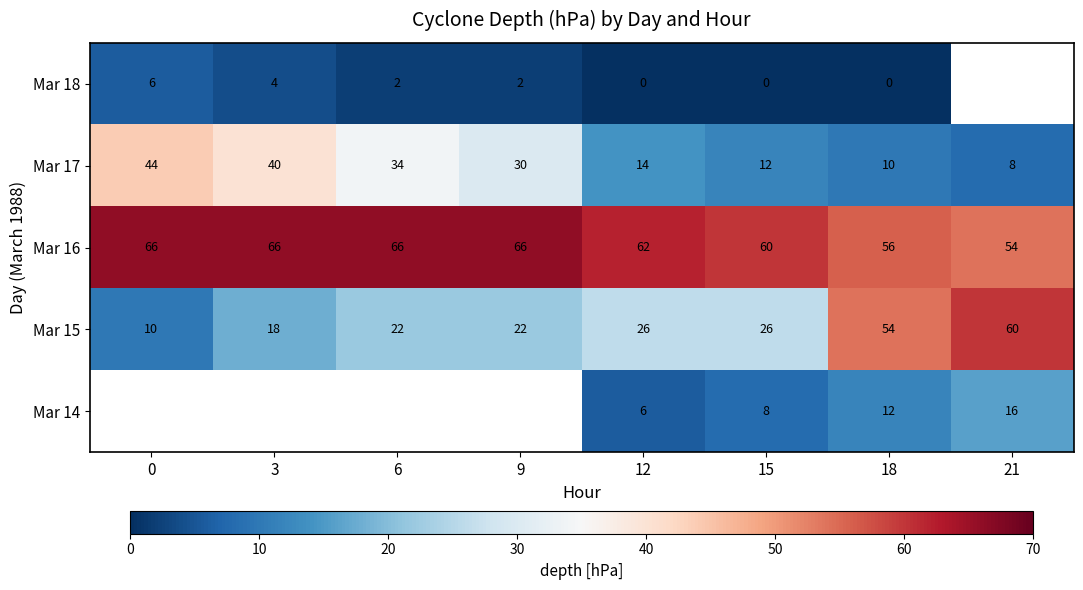

List the labels in order of Mar 17 value, smallest first.

21, 18, 15, 12, 9, 6, 3, 0